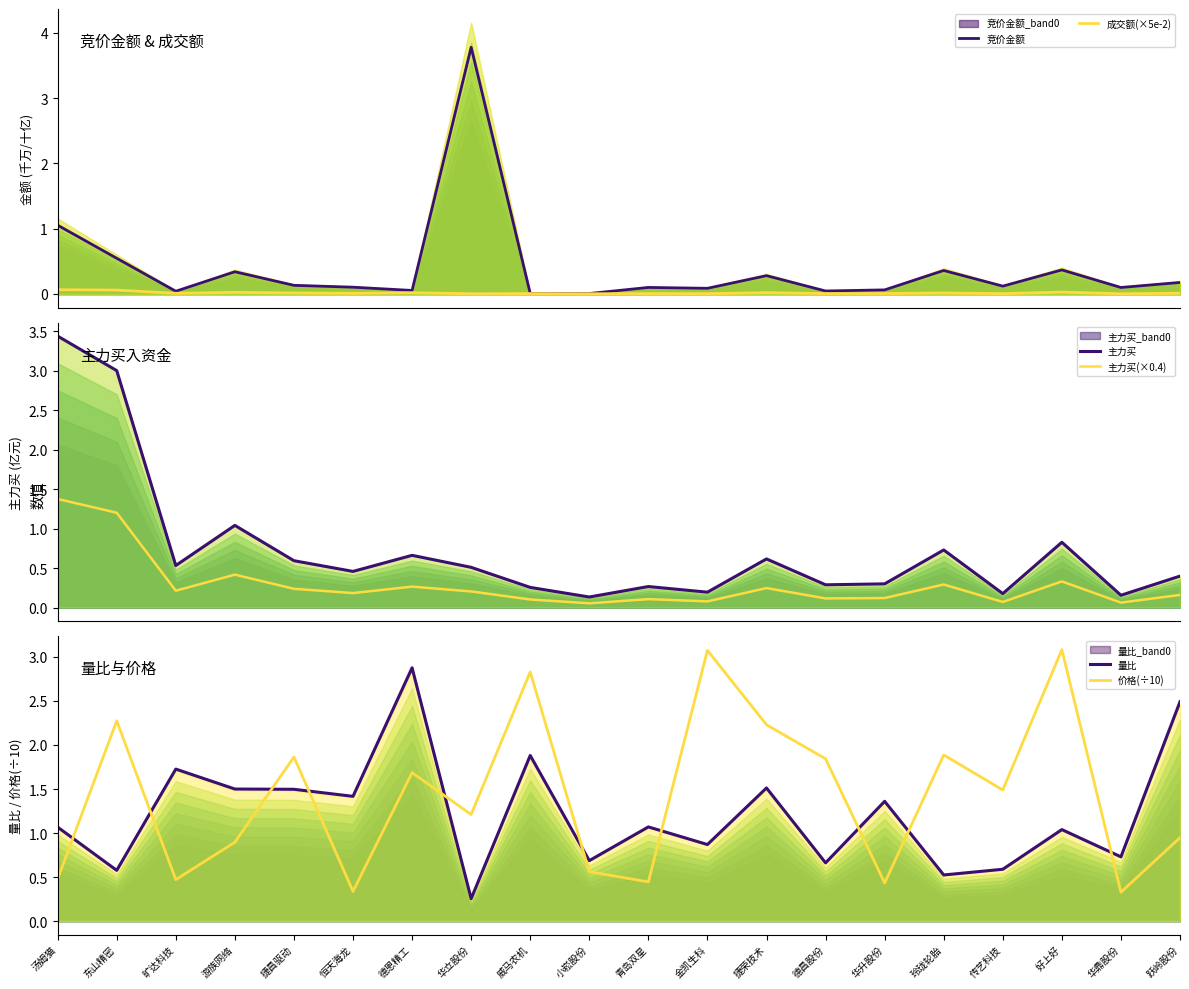

How many interior local valleys does the 价格(÷10) series have?

7